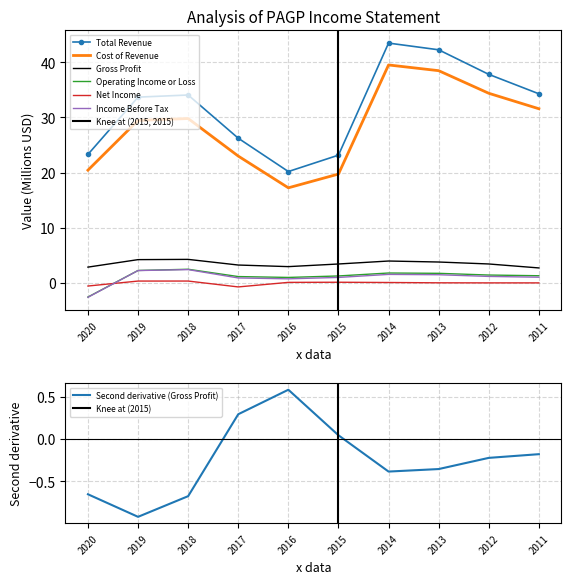

What is the value of the Cost of Revenue point at the 1st from the left?

20.4